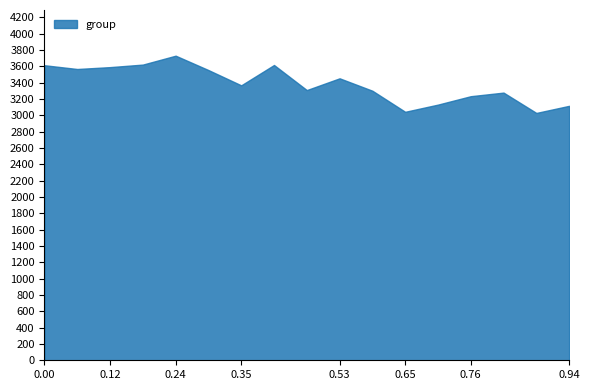

What is the greatest value displayed?

3729